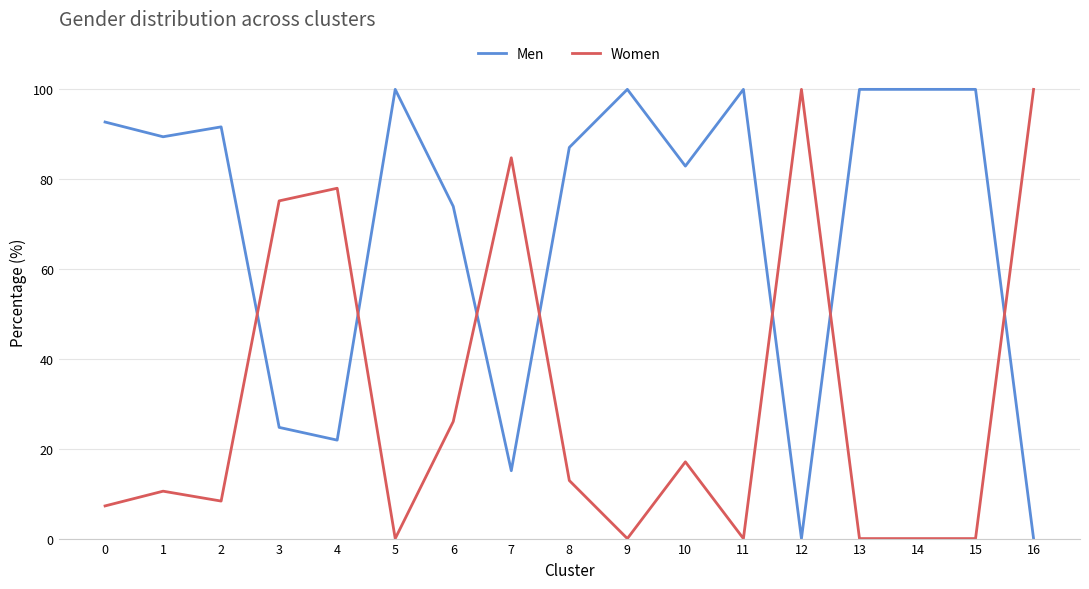

How many distinct data groups are displayed?

2